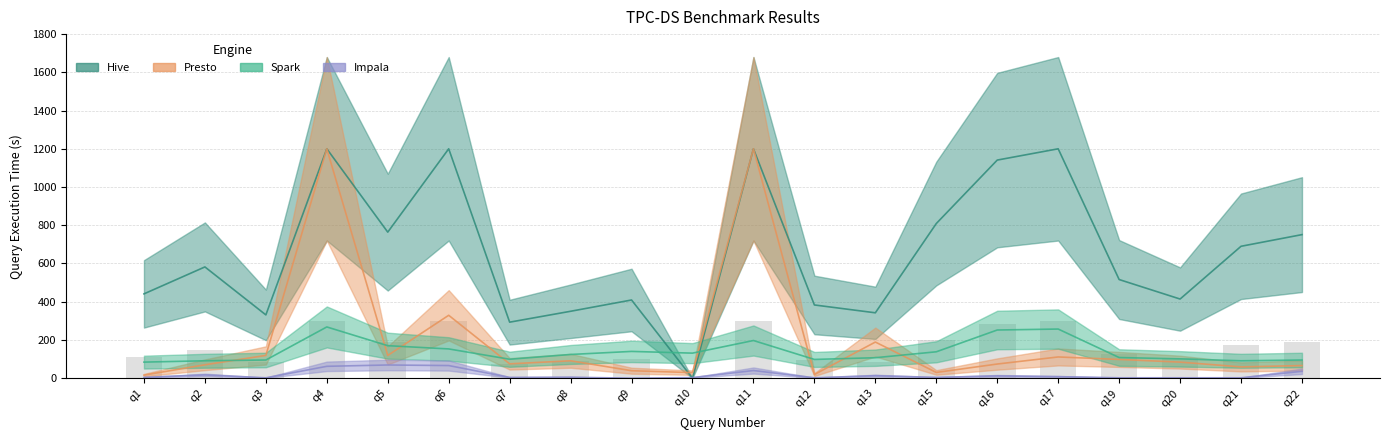

At how many categories does at least one series exceed 21?

20